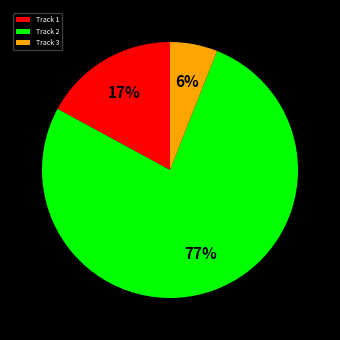

To the nearest percent, what is the combined percentage of Track 2 and Track 1?

94%